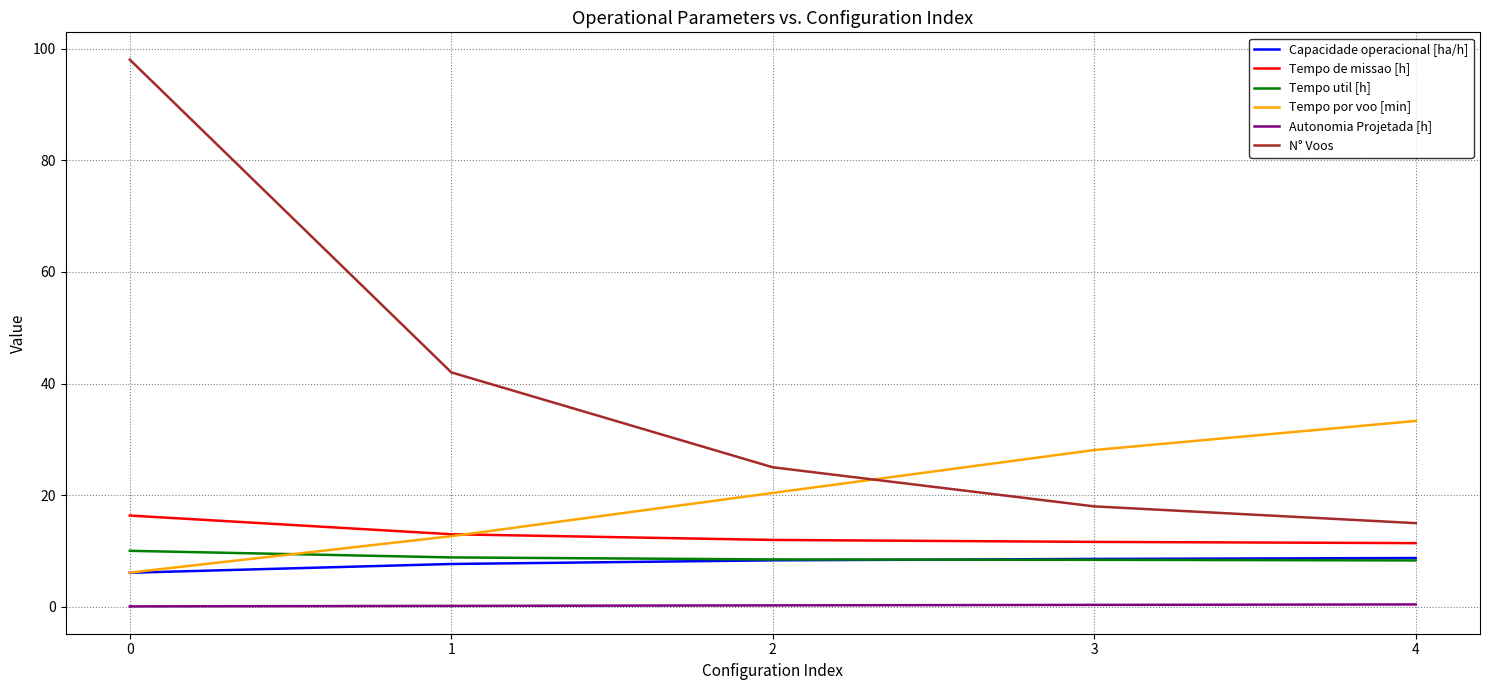

Is it true that N° Voos equals 47.7 at 0?

False